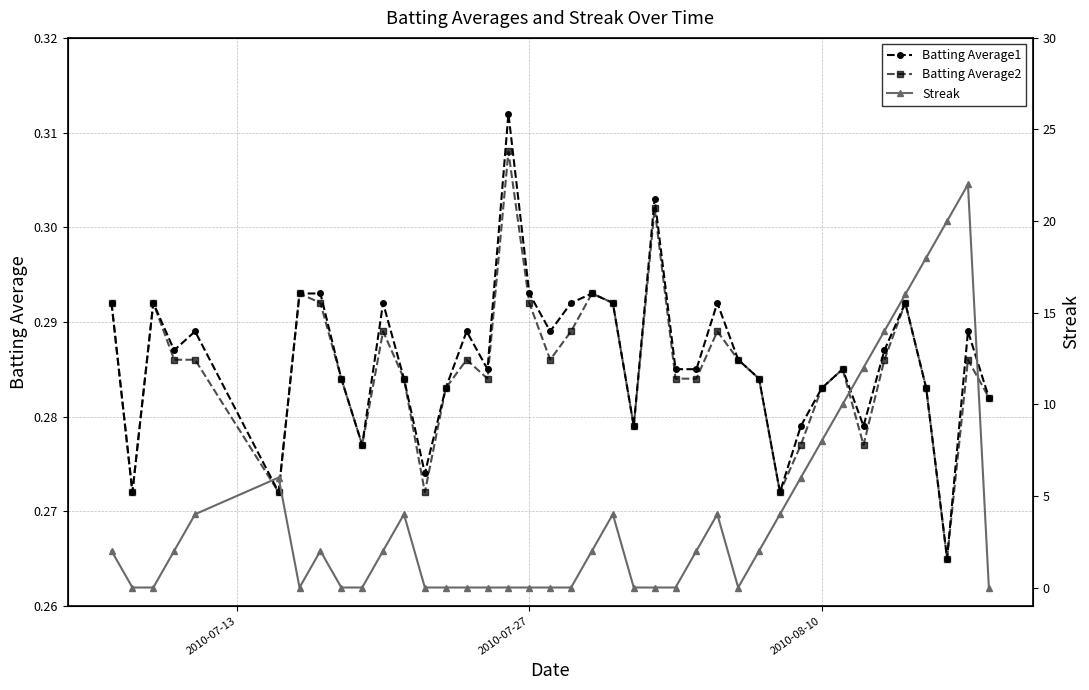

True or false: Batting Average1 has more than 0 interior local peaks.

True